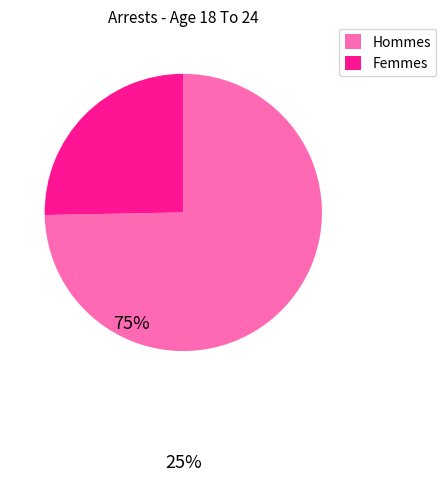

Which slice is the smallest?

Femmes